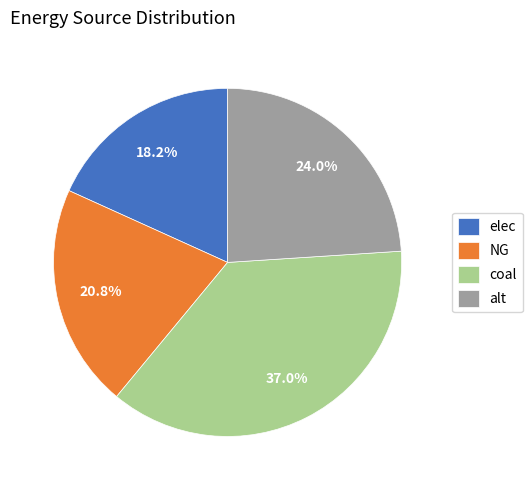

Is there any slice that represents more than half of the pie?

No